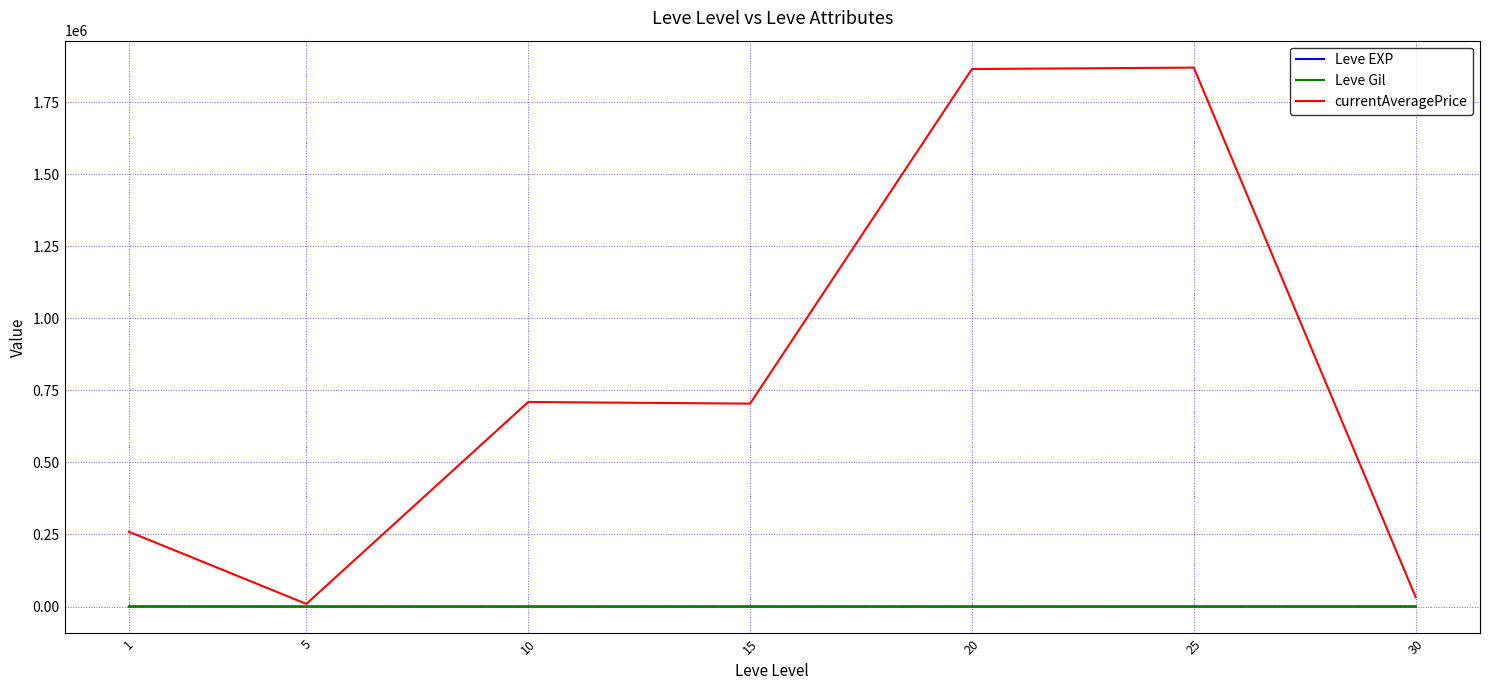

What is the maximum value shown in the chart?

1869271.0